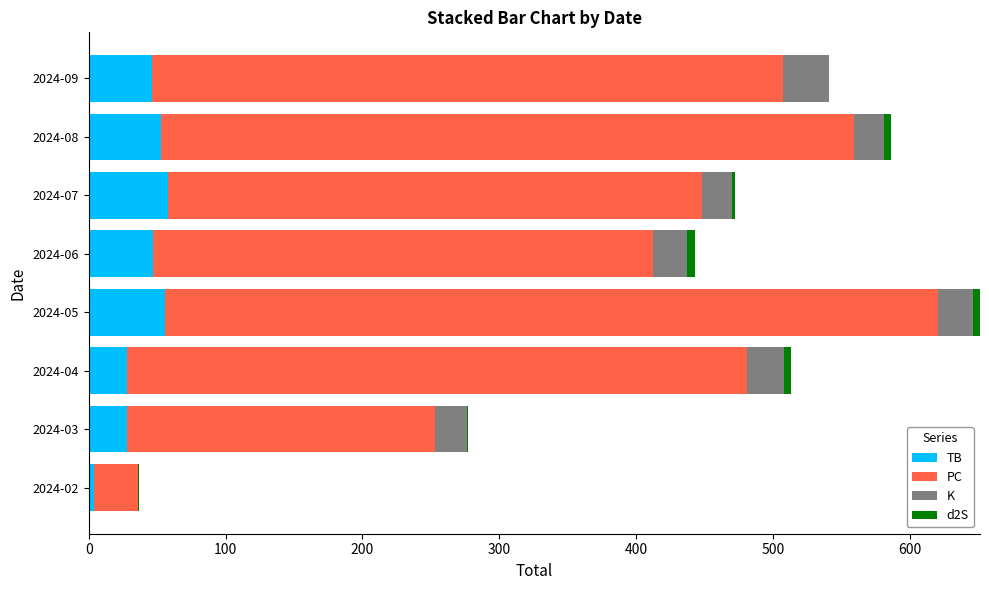

How many bars are there in each group?

4